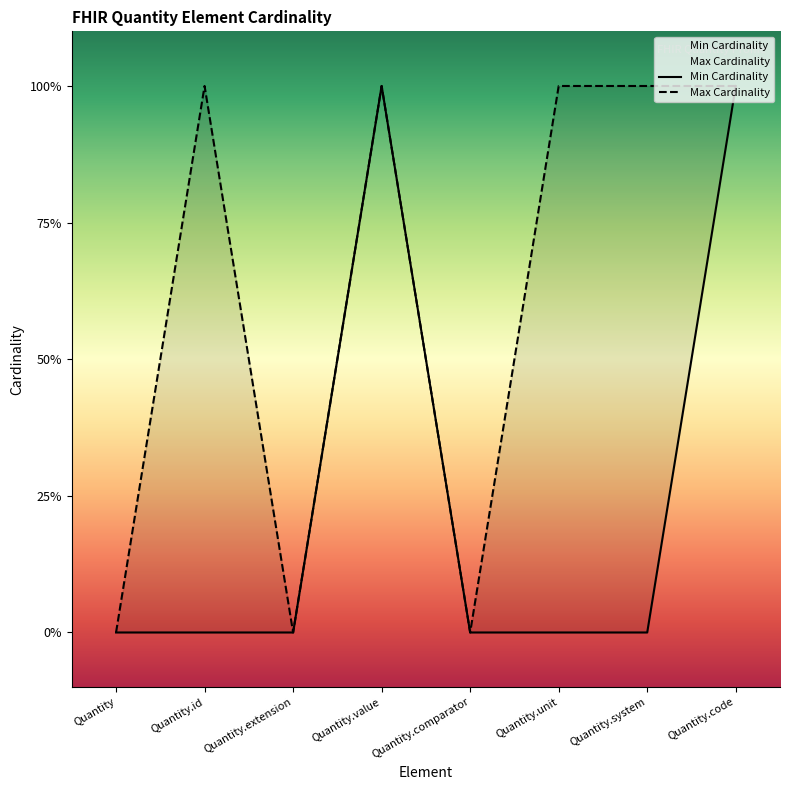

Which label corresponds to the largest value in the chart?

Quantity.value